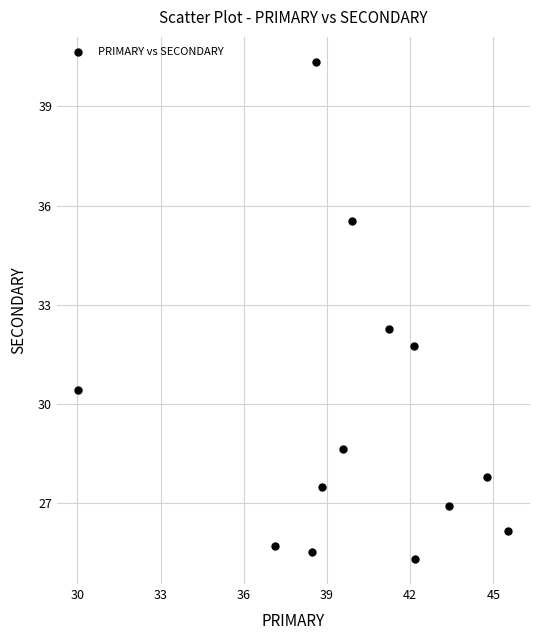

What is the range of Y values (max minus min)?

15.0